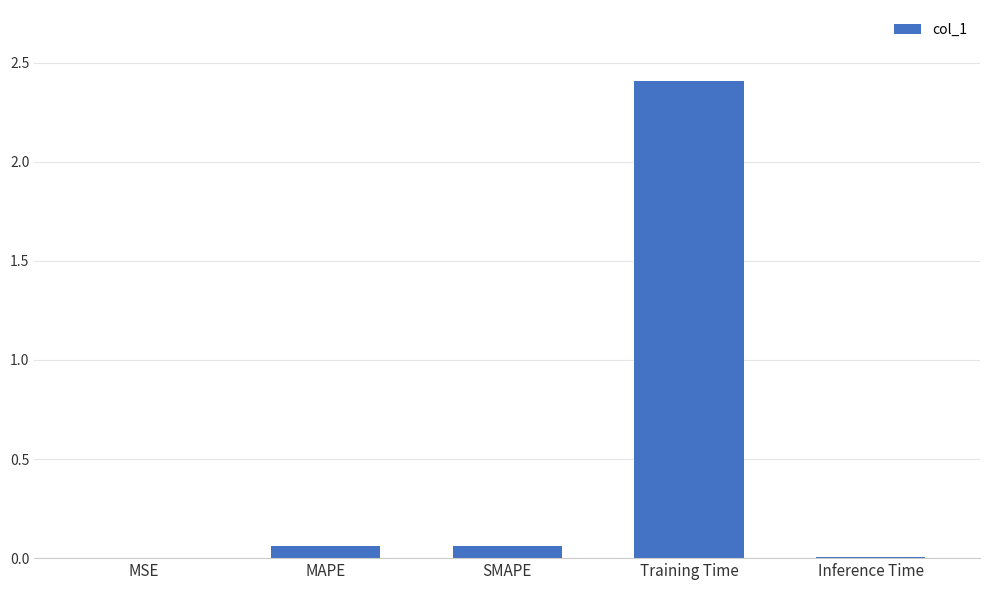

The value at Training Time is 2.4. True or false?

True